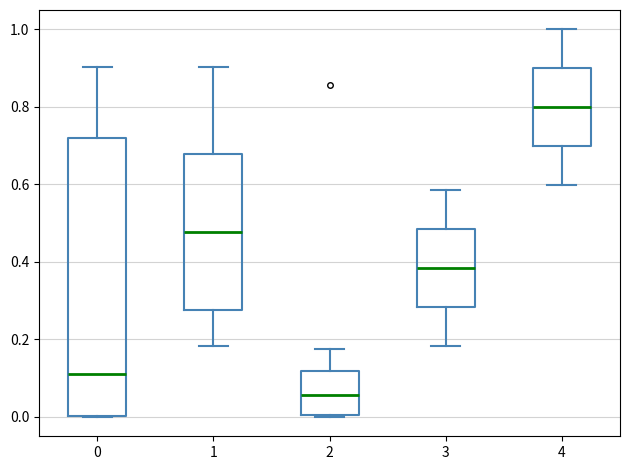

Which box has the highest median line?

4